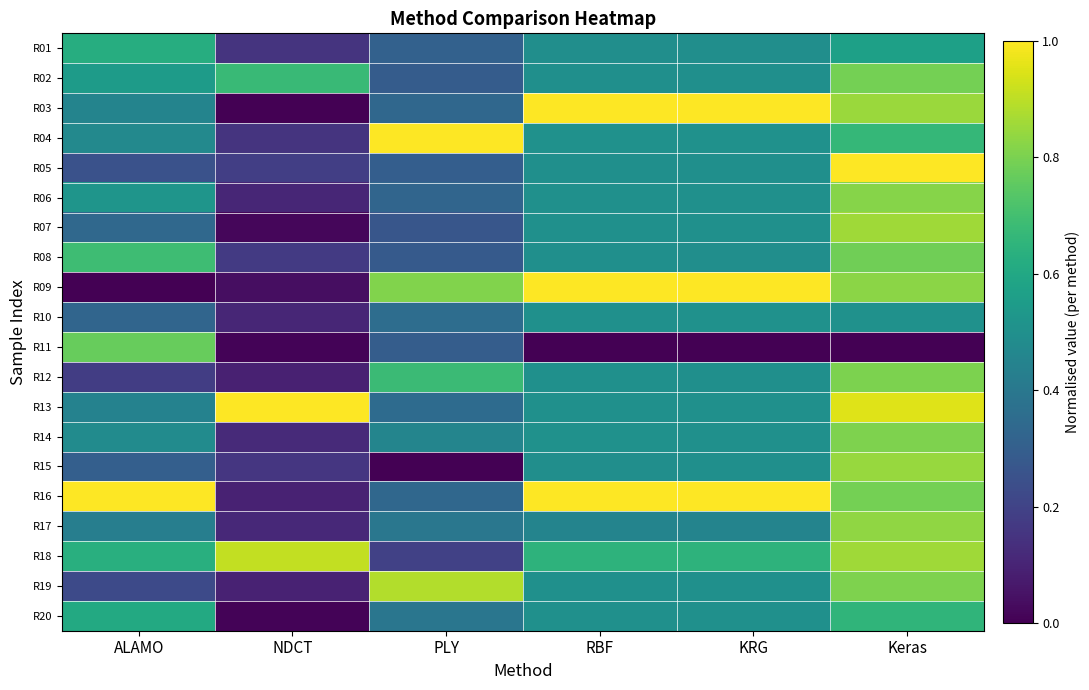

Between ALAMO and KRG, which series saw the biggest shift?

R09